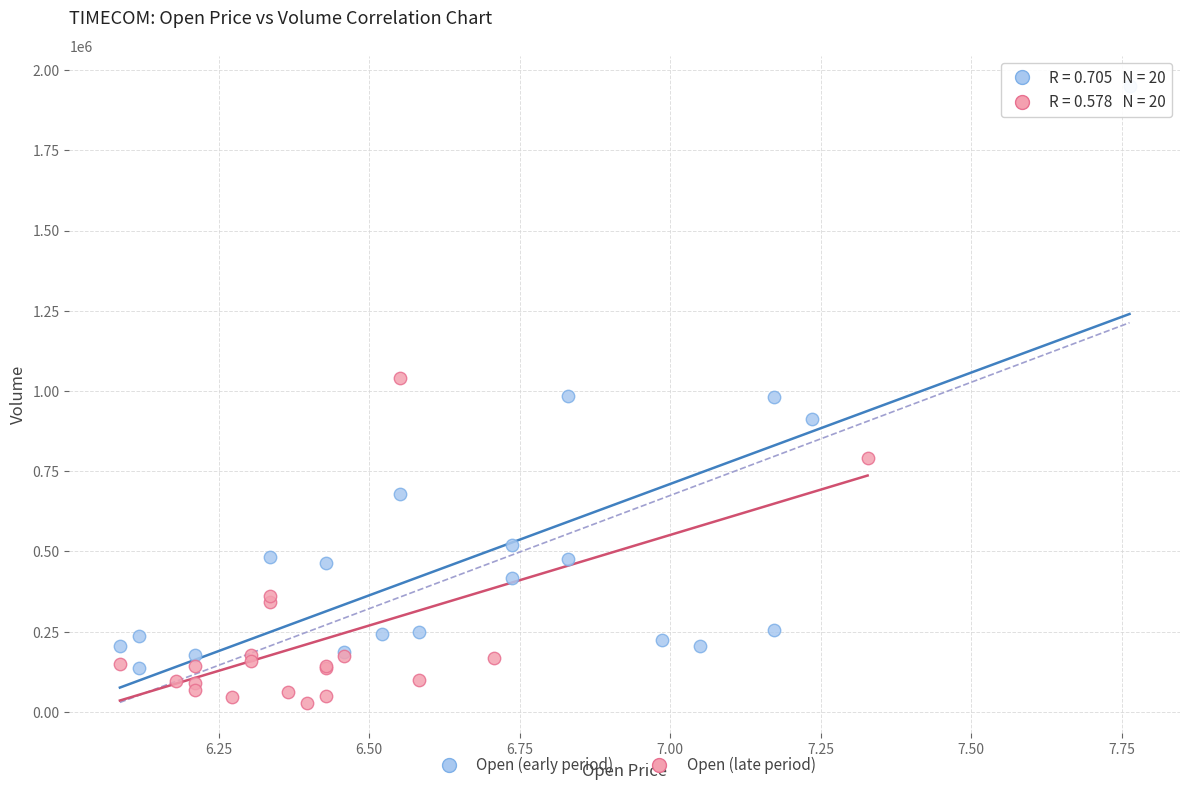

Which series contains the highest Y value?

Open (early period)